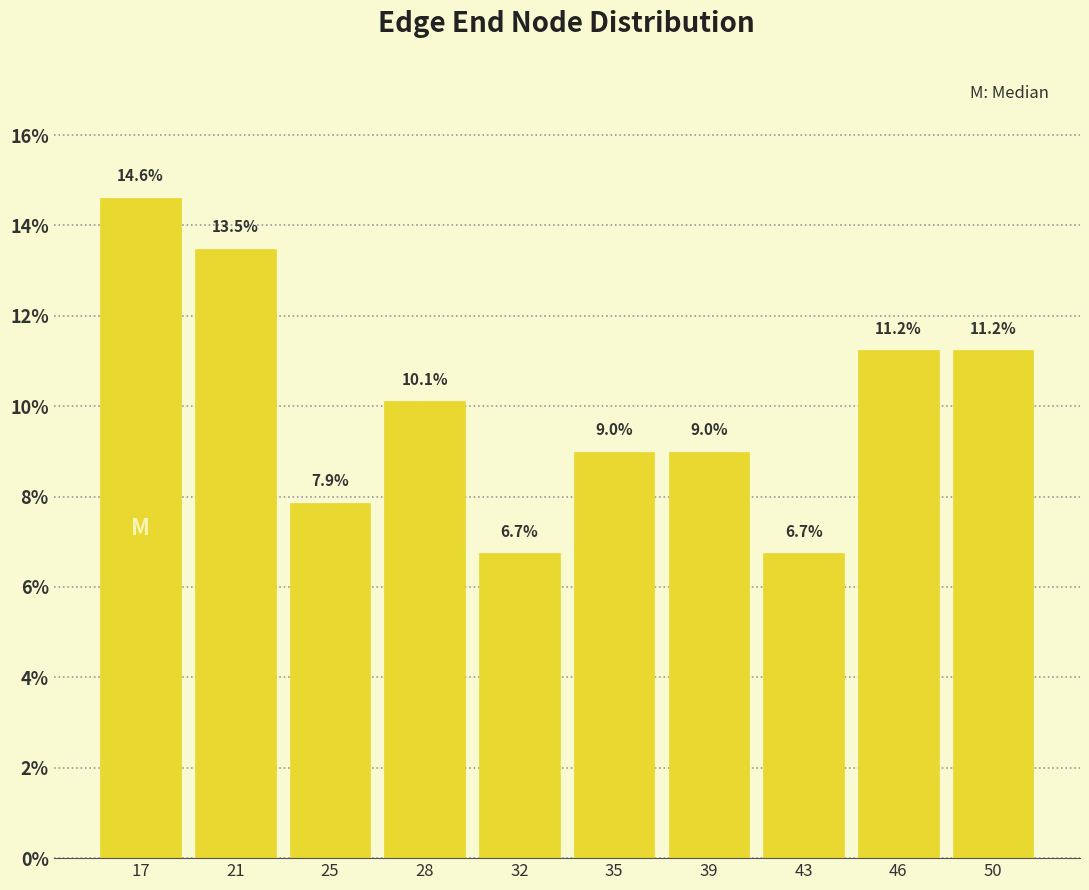

Reading right to left, list all the values displayed in this chart.

50=11.2	46=11.2	43=6.7	39=9.0	35=9.0	32=6.7	28=10.1	25=7.9	21=13.5	17=14.6